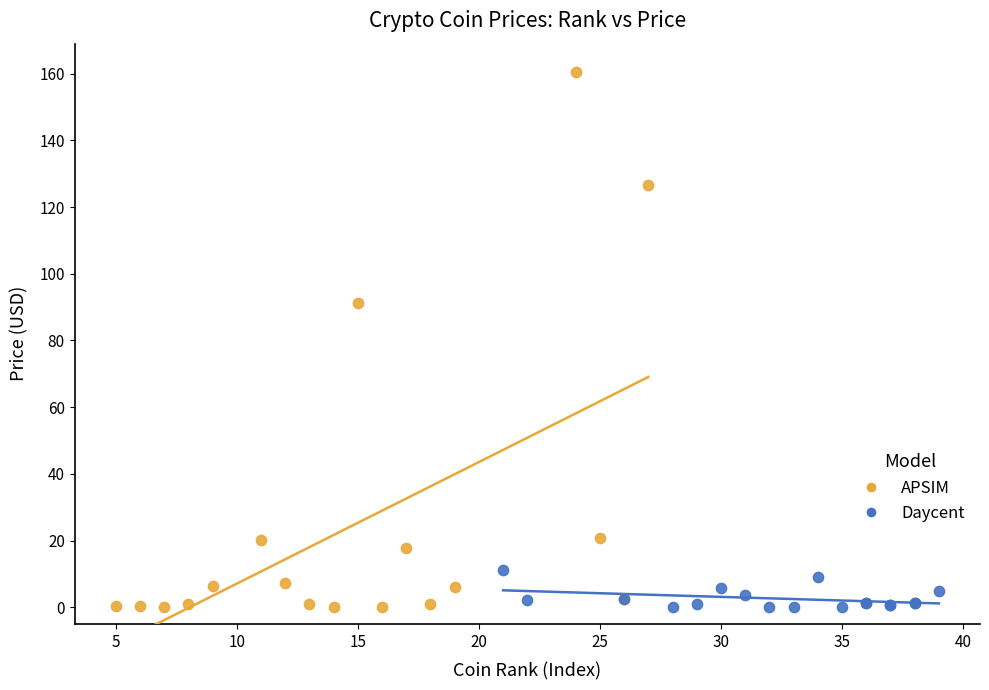

Which series has the widest spread of Y values?

APSIM